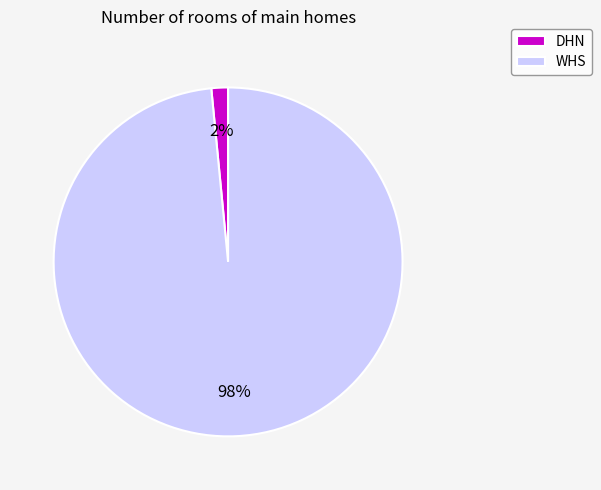

Which slice is the largest?

WHS